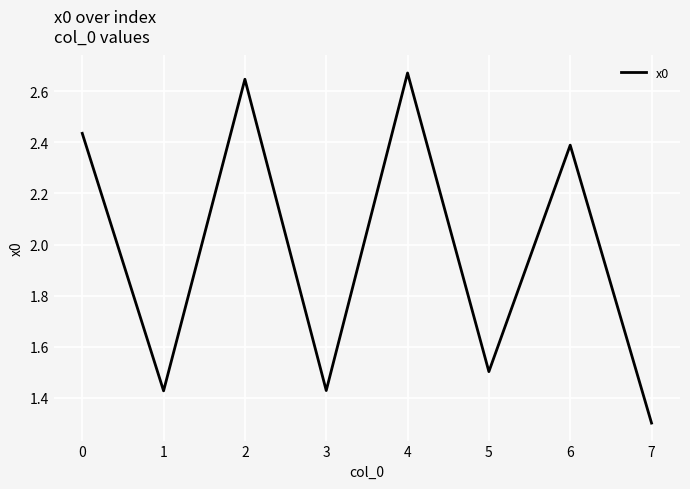

The value at 2 is 4.0. True or false?

False